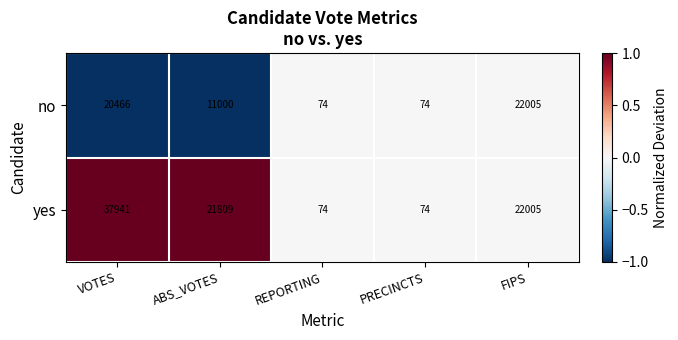

Which series has the largest total across all categories?

yes